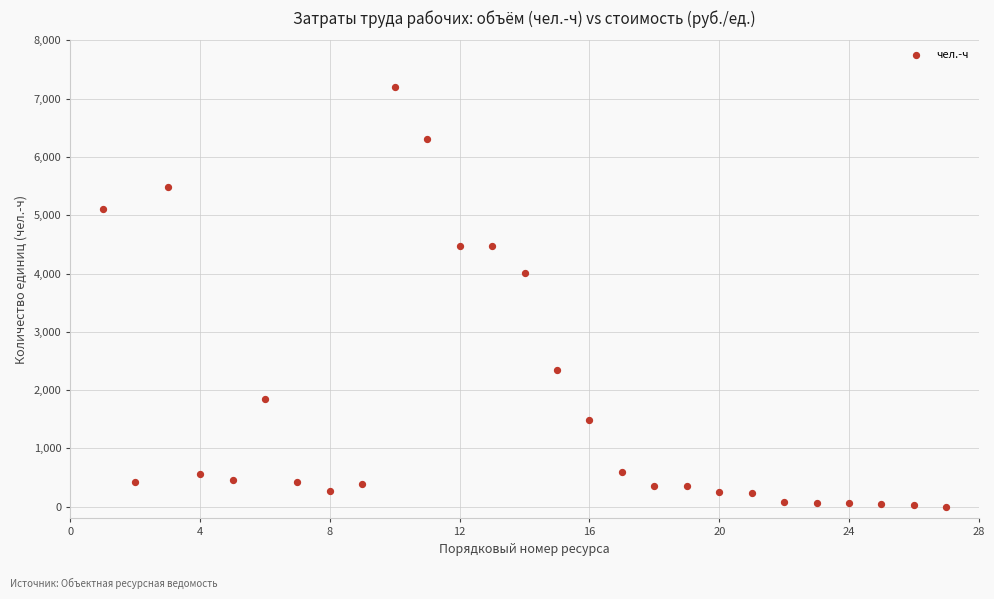

What Y value in the scatter plot is closest to 3605?

4008.7